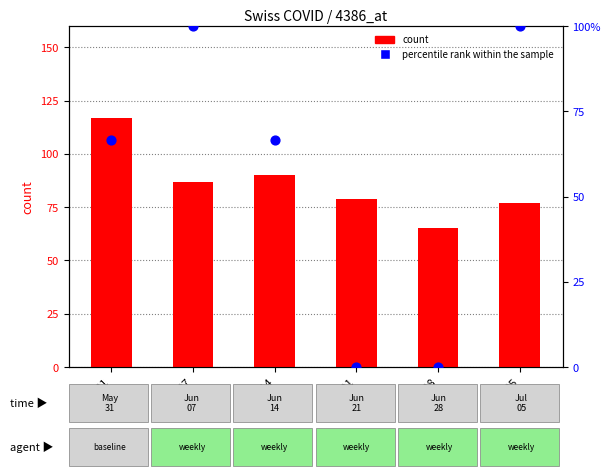

At which category is the sum across all series the highest?

06-07